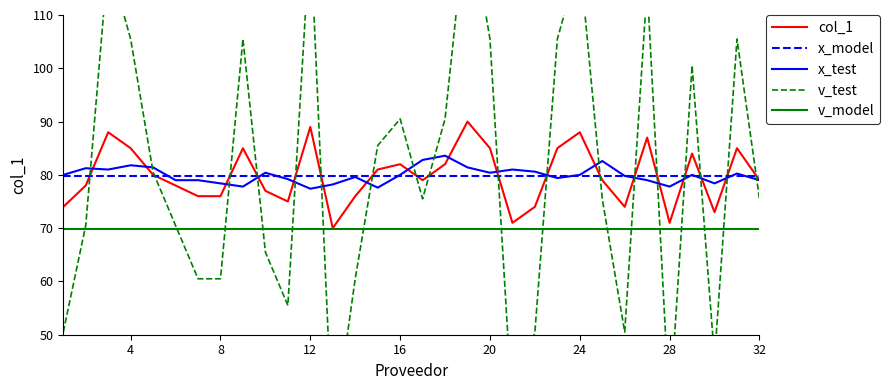

Rank the categories by value from lowest to highest.

13, 21, 28, 30, 1, 22, 26, 11, 7, 8, 14, 10, 2, 6, 17, 25, 32, 5, 15, 16, 18, 29, 4, 9, 20, 23, 31, 27, 3, 24, 12, 19